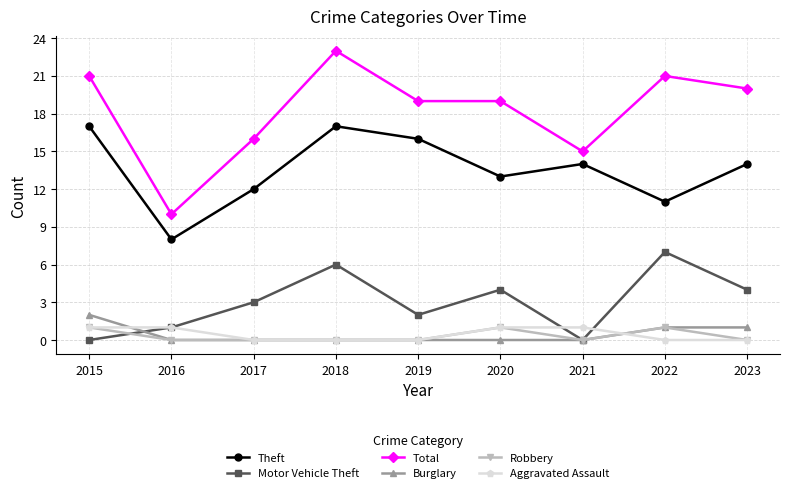

True or false: Theft has a value of 3 at 2020.

False